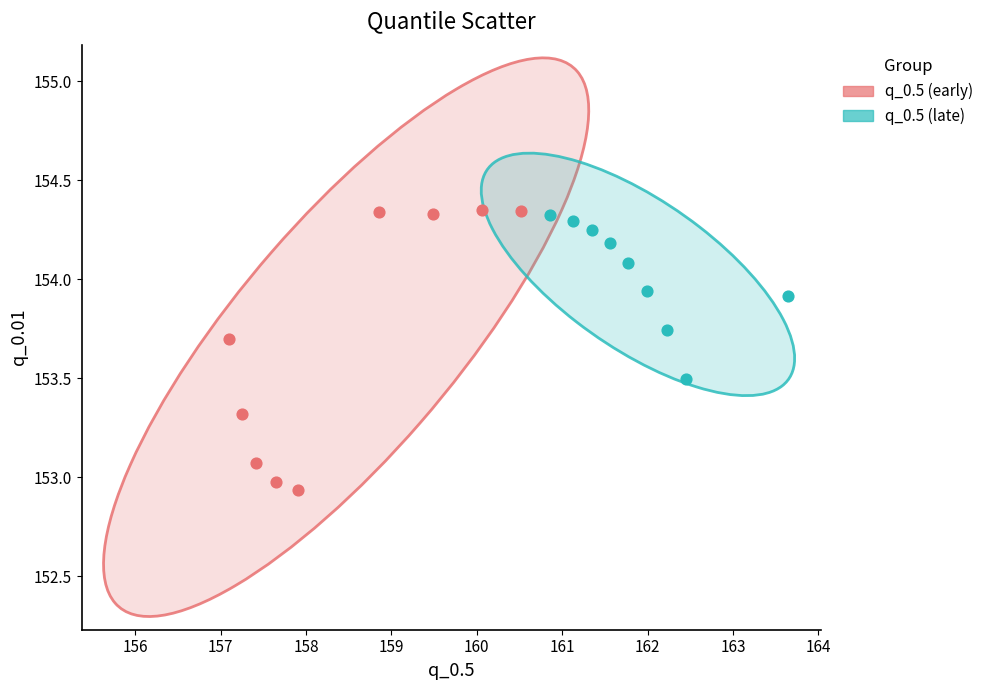

Which series reaches the minimum Y coordinate?

q_0.5 (early)